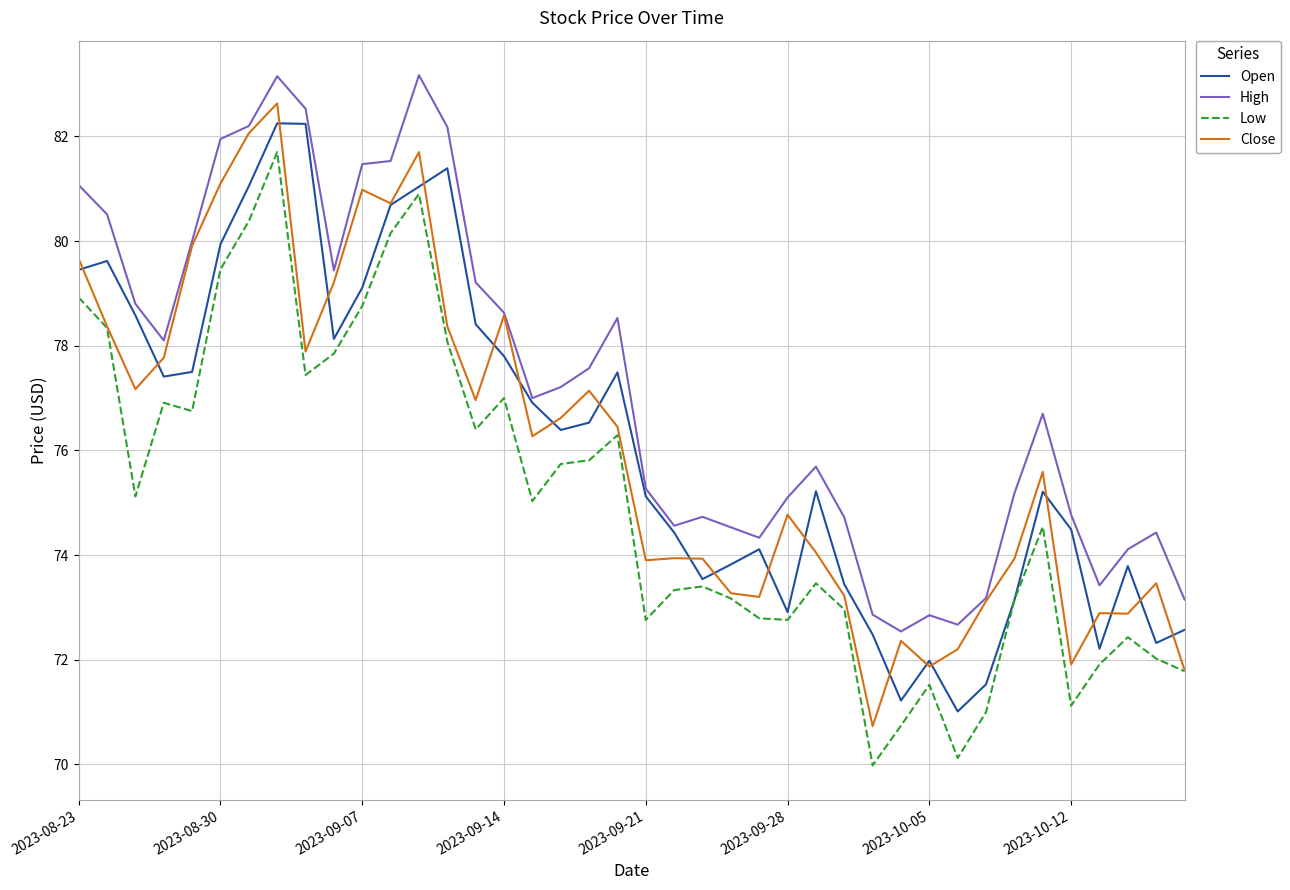

Which series has the largest range (max minus min)?

Close